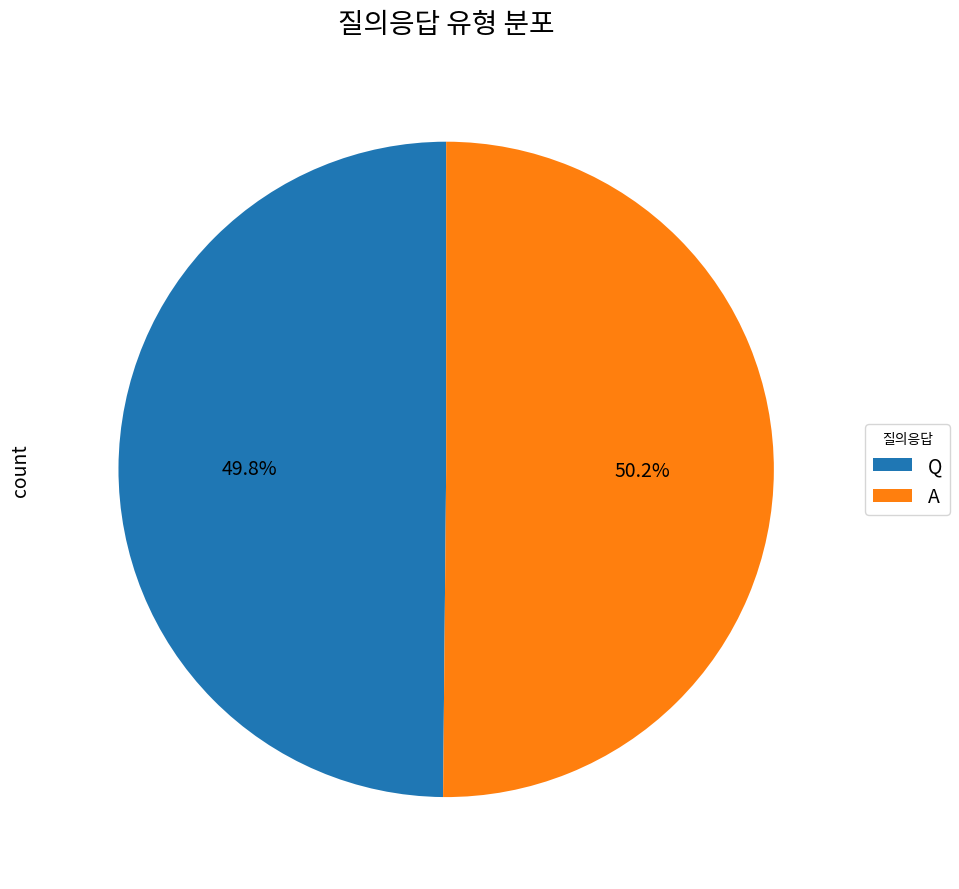

Approximately how many times larger is the value at A compared to Q?

1.0